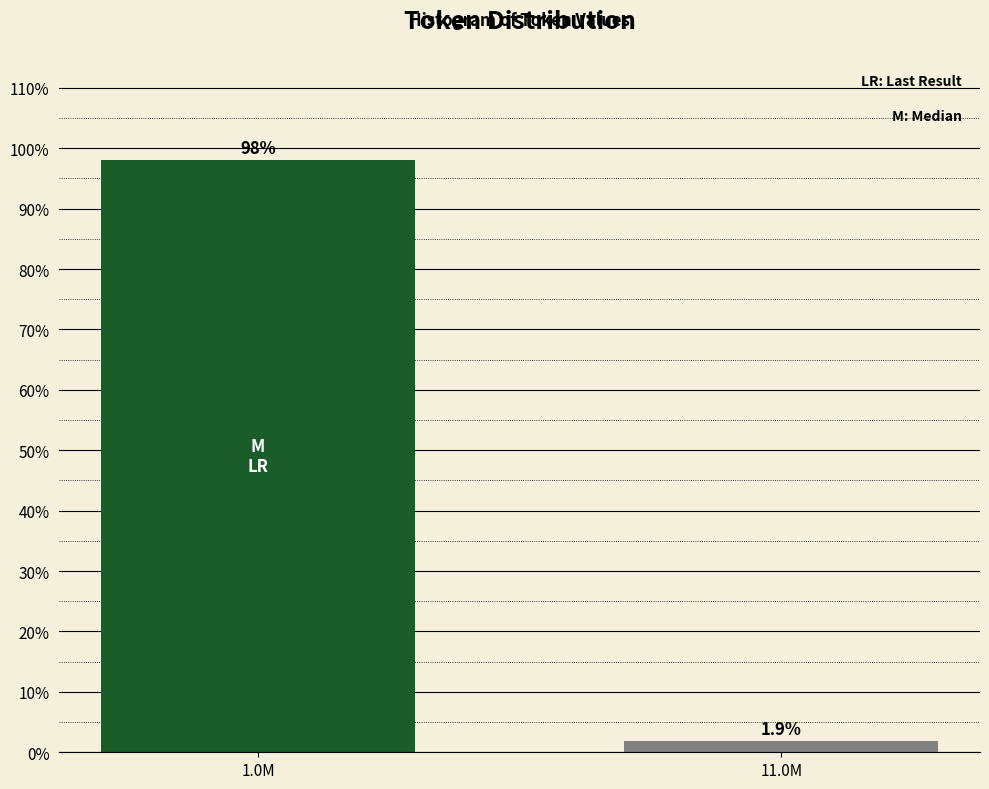

Reading left to right, list all the values displayed in this chart.

98.1	1.9